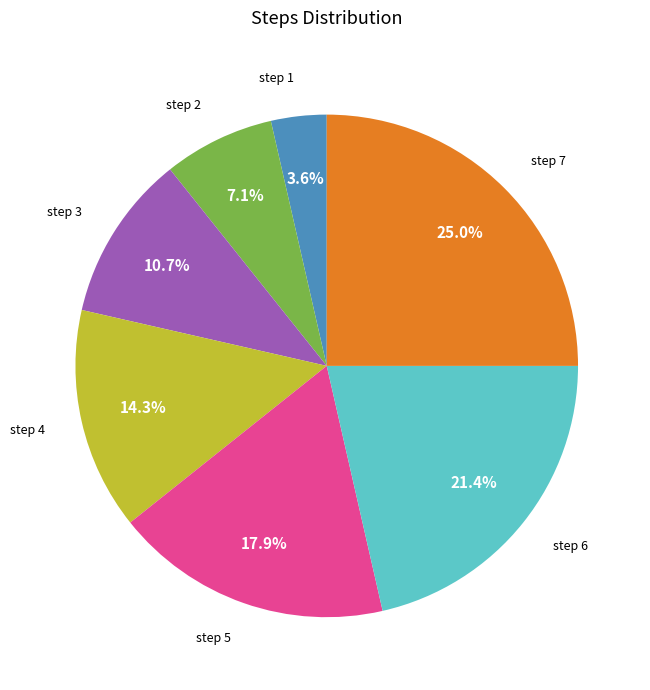

To the nearest percent, what is the average slice percentage?

14%